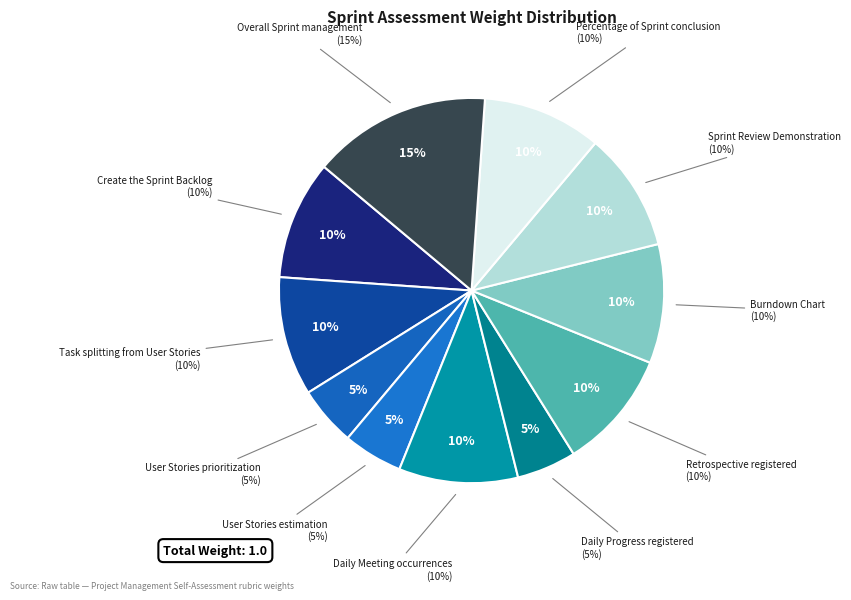

Between Retrospective registered and Daily Meeting occurrences, which is larger?

Retrospective registered